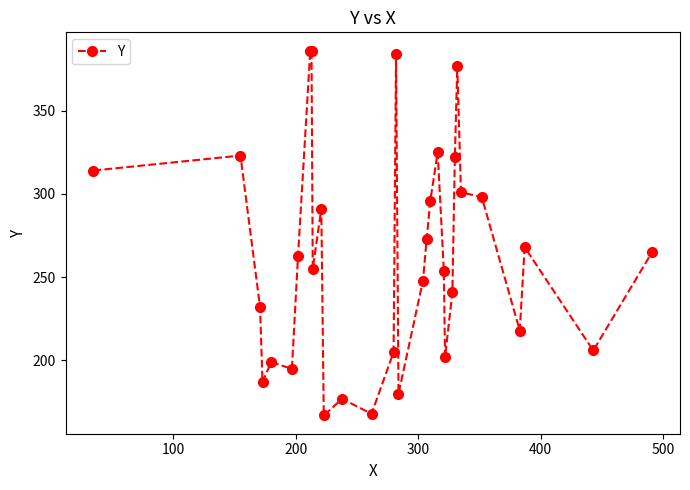

What is the value of the 14th point from the left?

168